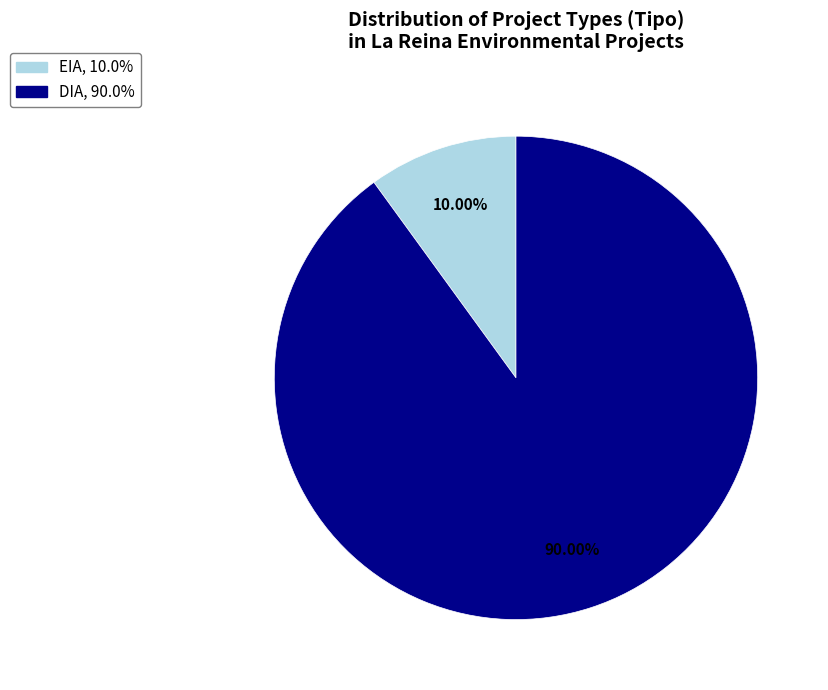

Count the number of slices in the pie.

2